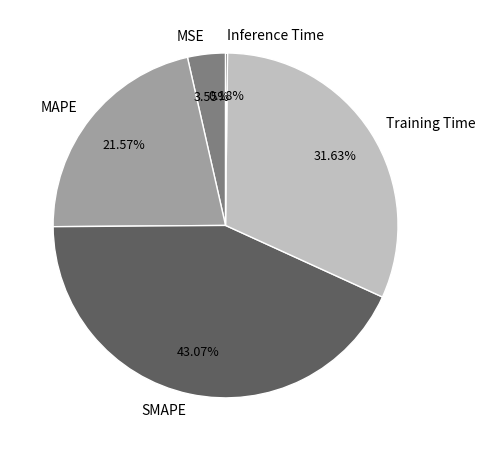

Is the sum of MAPE and MSE greater than half?

No